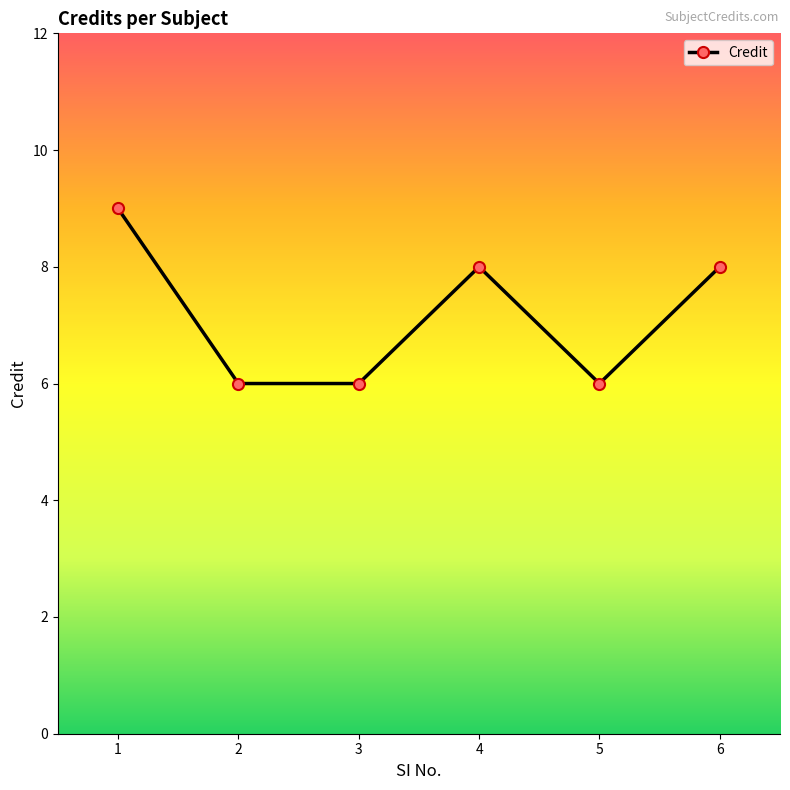

How many points are higher than both their immediate neighbors (excluding endpoints)?

1